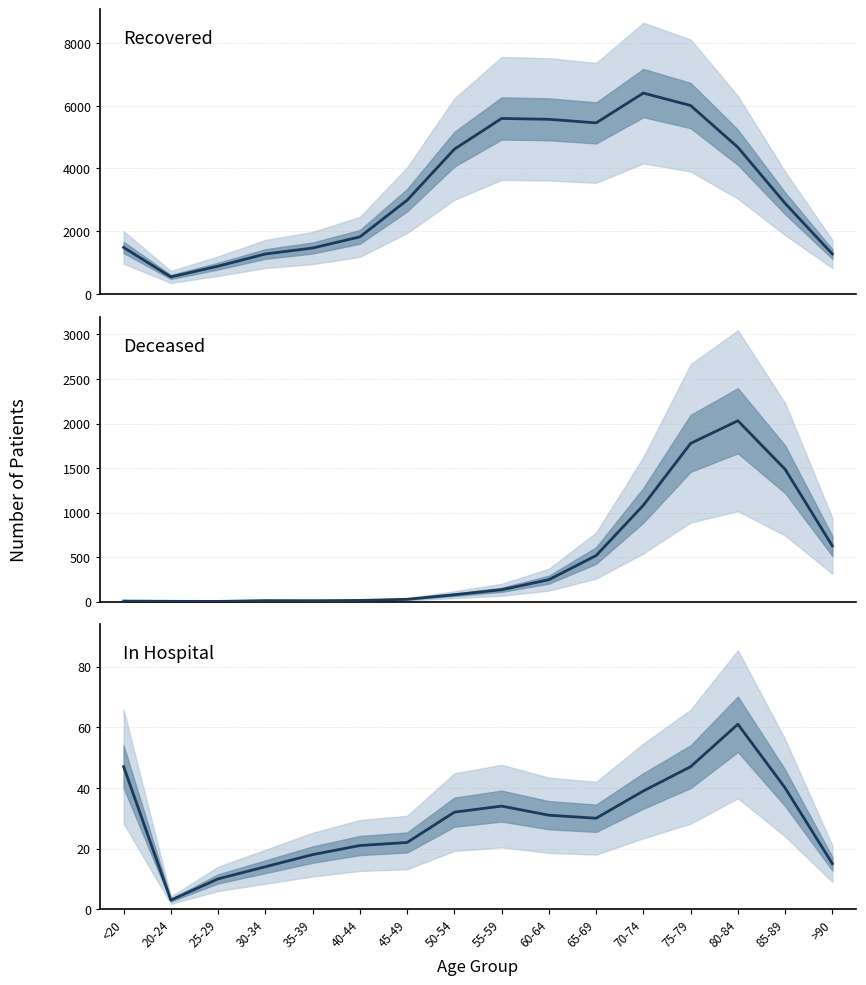

What is the value of the patients_deceased point at the 8th from the left?

77